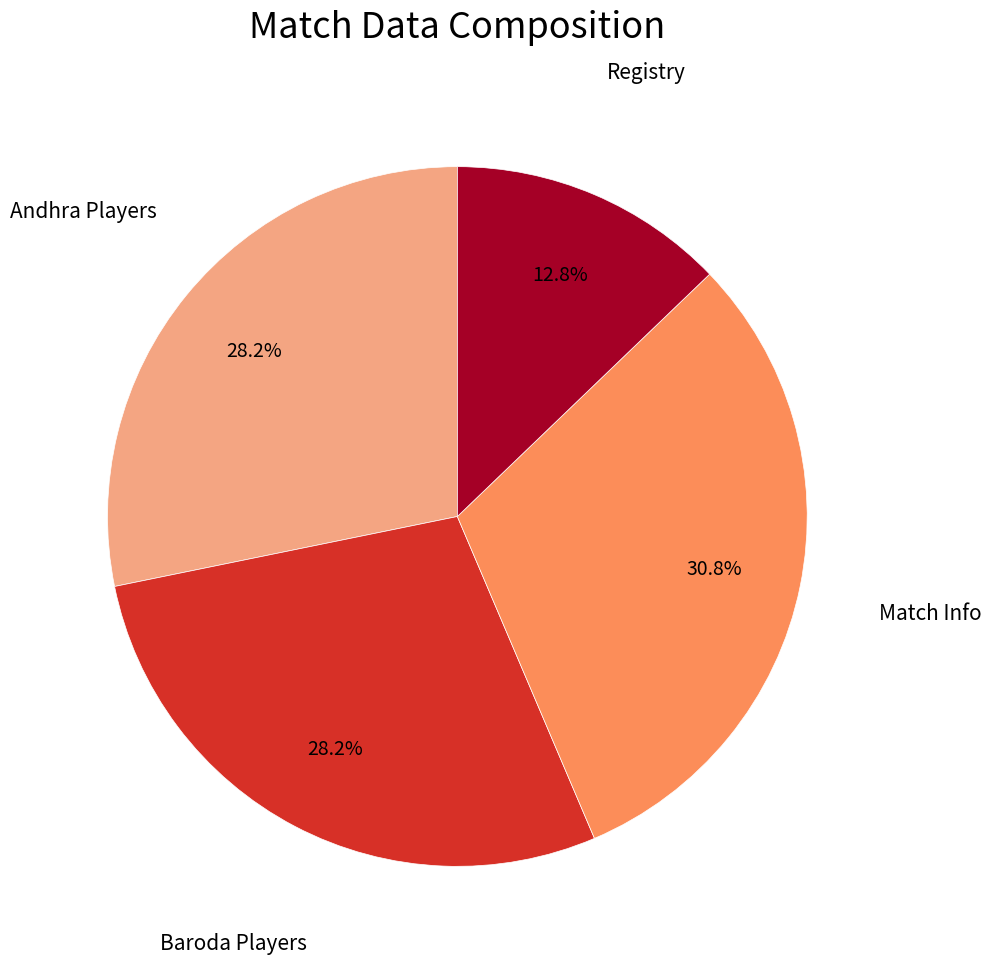

Is there any slice that represents more than half of the pie?

No